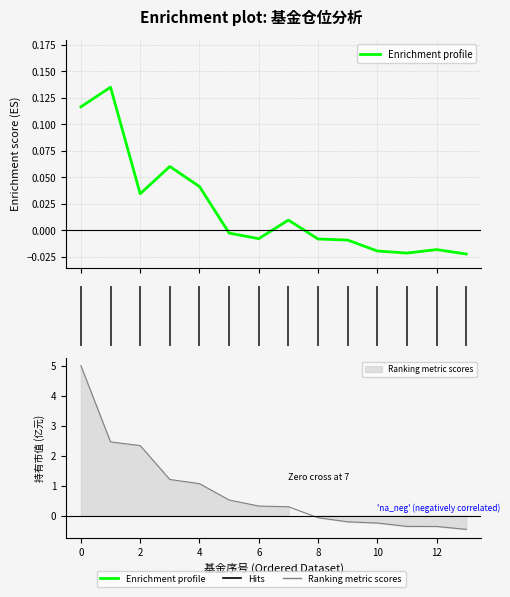

What is the value of the 持有市值(亿元) point at the 6th from the left?

0.5